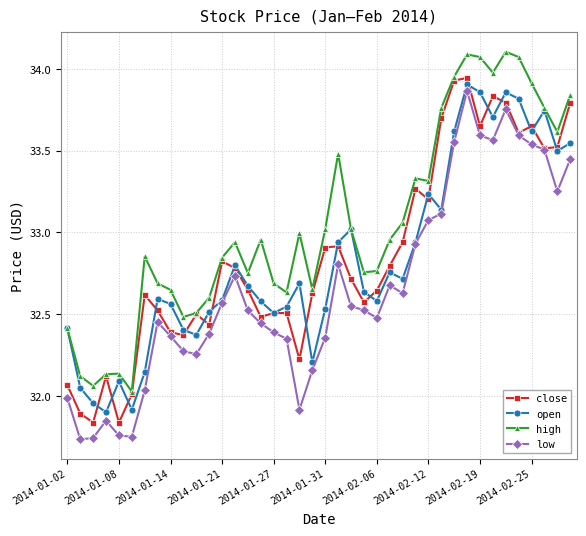

True or false: high and low intersect in this chart.

False